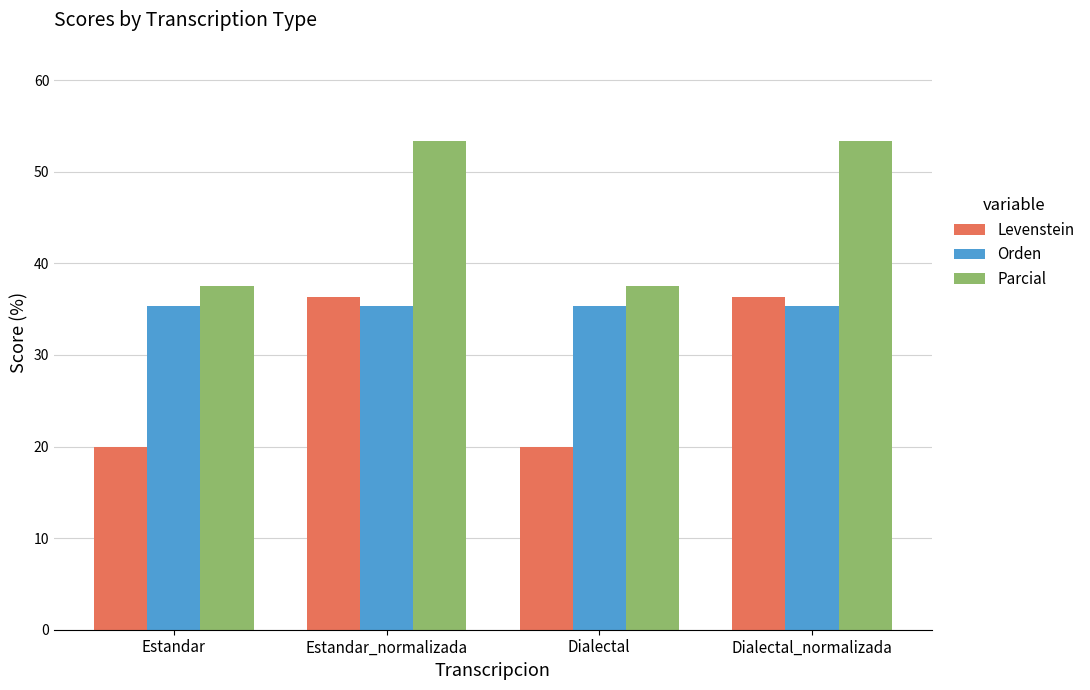

Is it true that Levenstein equals 60.2 at Dialectal_normalizada?

False